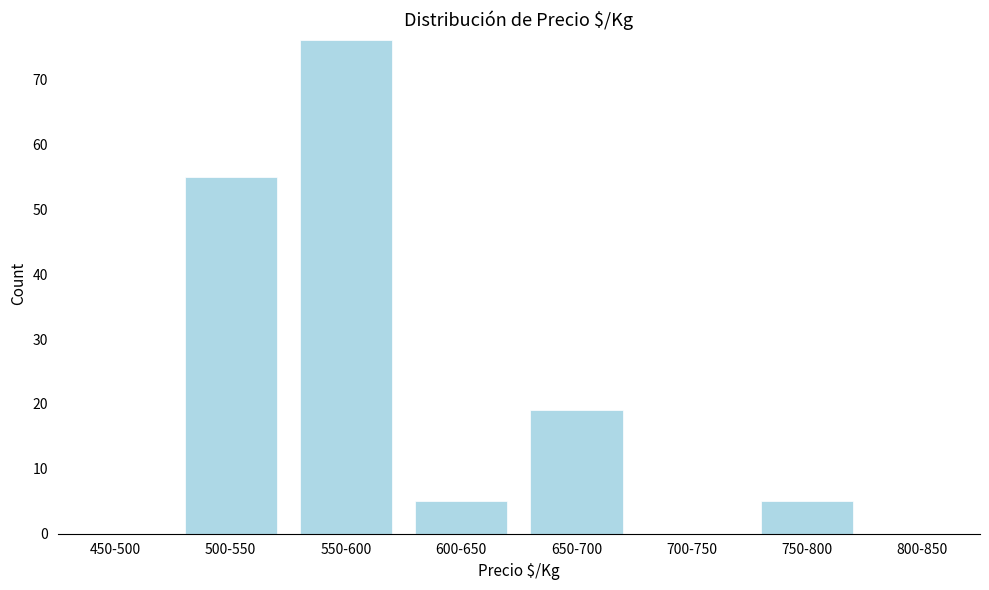

Reading left to right, list all the values displayed in this chart.

450-500=0	500-550=55	550-600=76	600-650=5	650-700=19	700-750=0	750-800=5	800-850=0